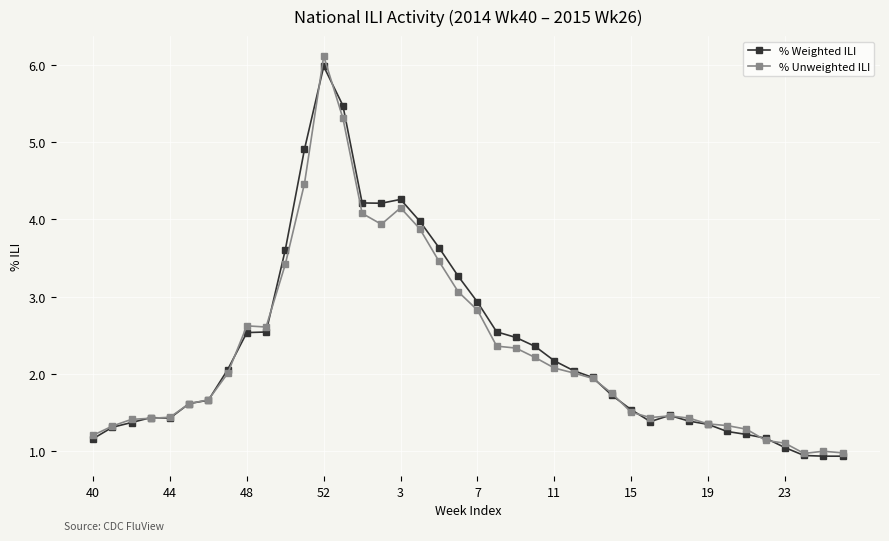

True or false: % Unweighted ILI and % Weighted ILI cross at least once.

True